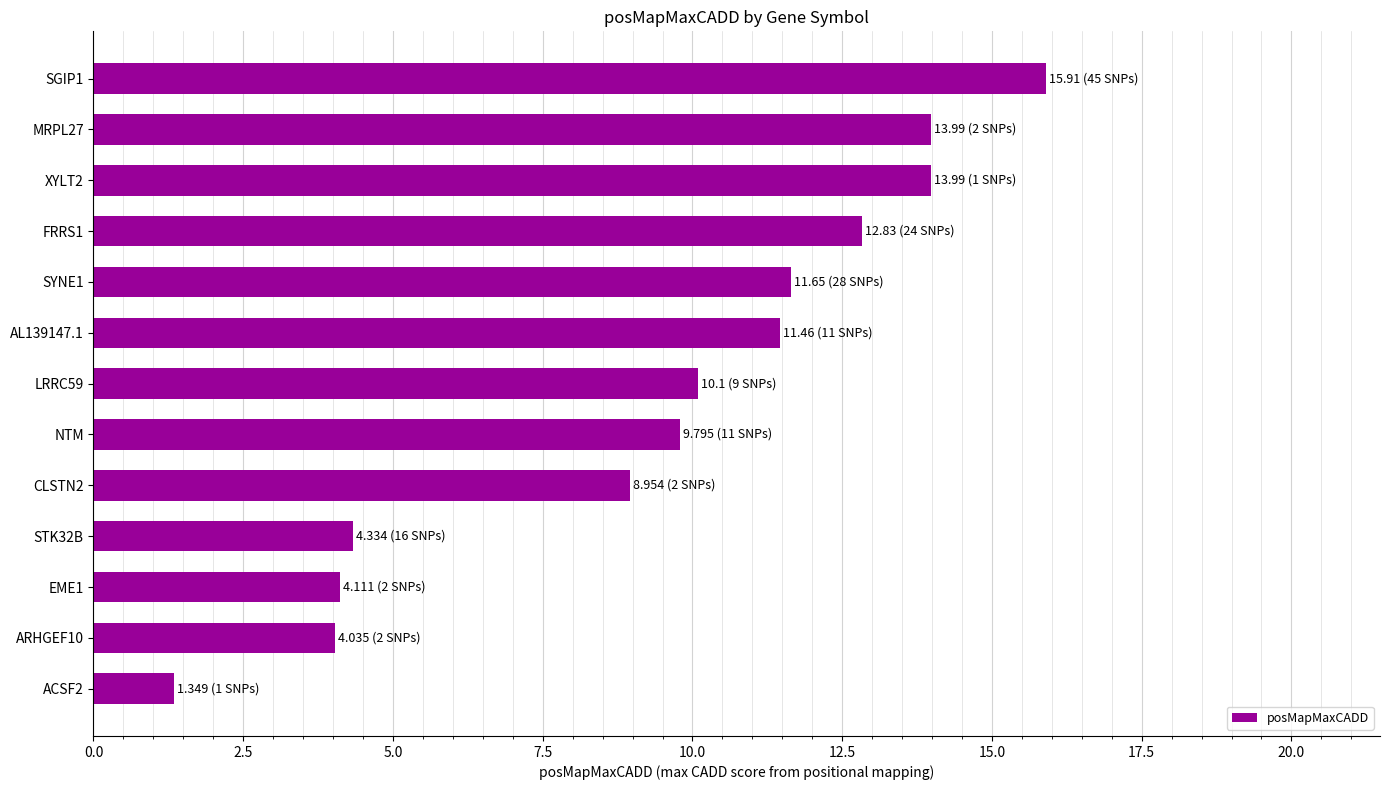

What is the change in value from STK32B to CLSTN2?

+4.6